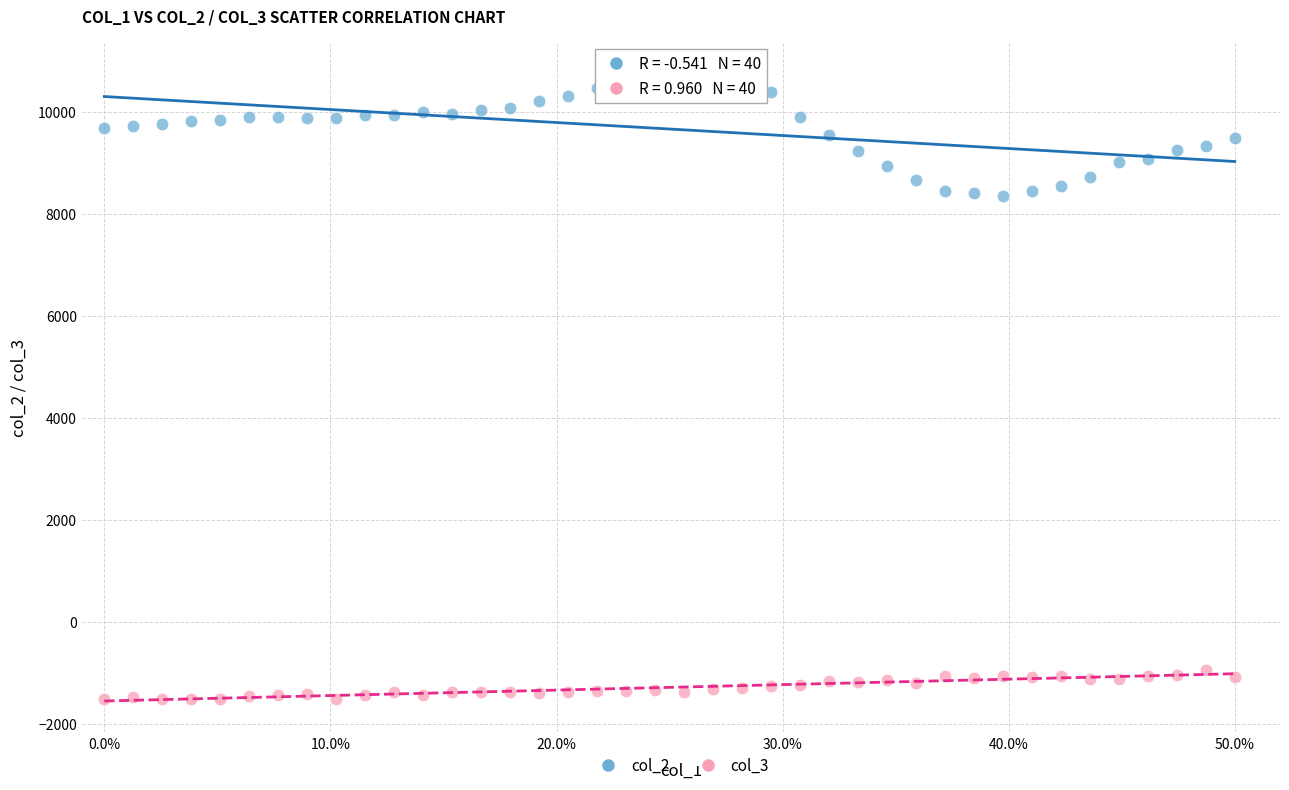

Which series has the largest Y range (max minus min)?

col_2